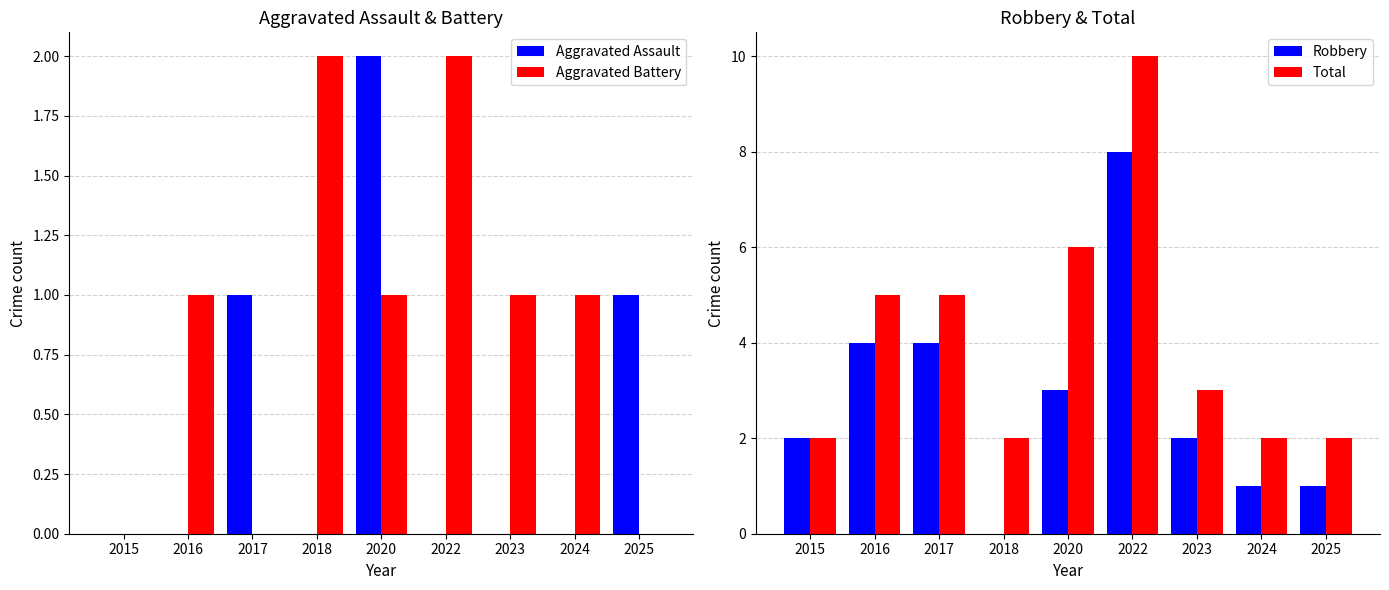

Reading right to left, list all the values displayed in this chart.

Aggravated Assault: 1	0	0	0	2	0	1	0	0
Aggravated Battery: 0	1	1	2	1	2	0	1	0
Robbery: 1	1	2	8	3	0	4	4	2
Total: 2	2	3	10	6	2	5	5	2